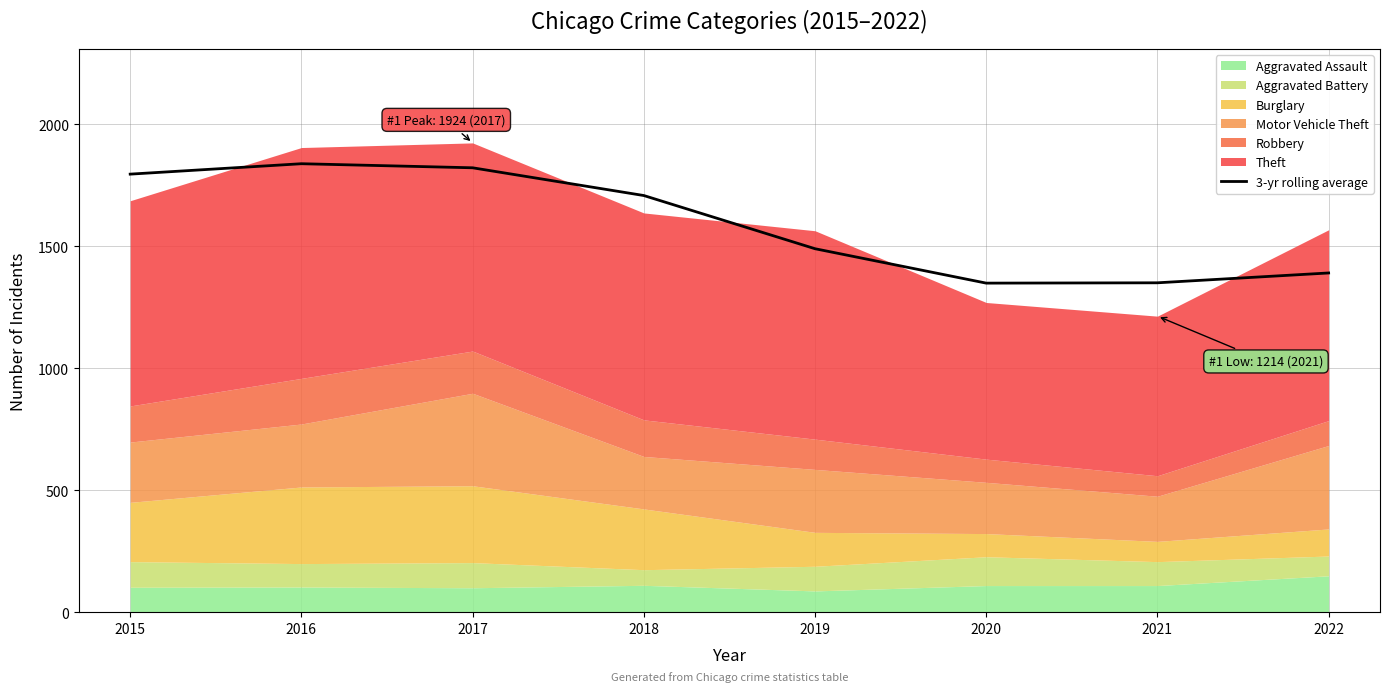

What is the difference between the maximum and minimum values?

489.3